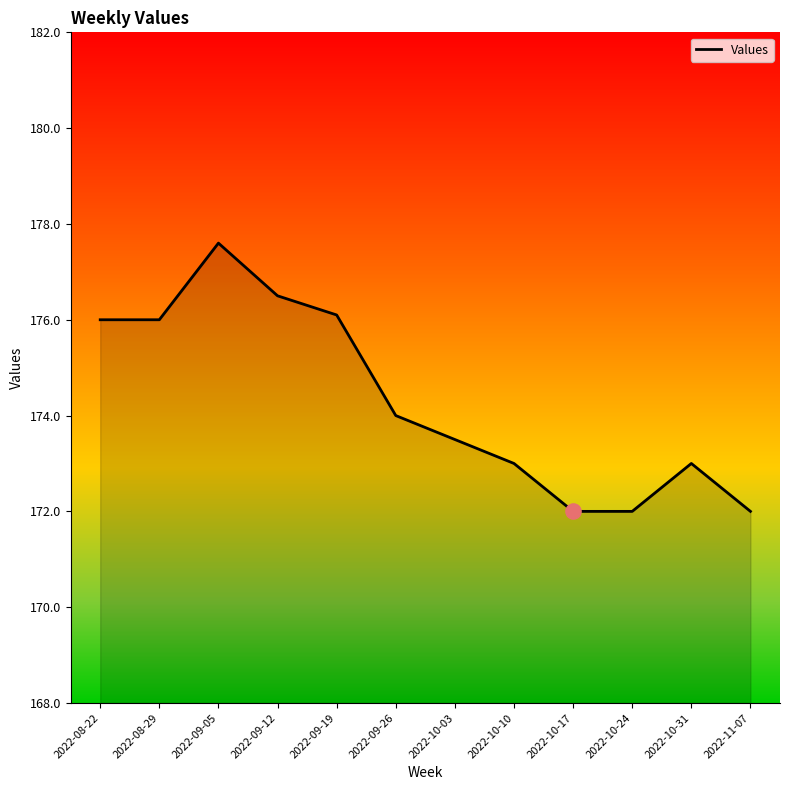

What is the ratio of the value at 2022-09-26 to the value at 2022-09-19?

1.0